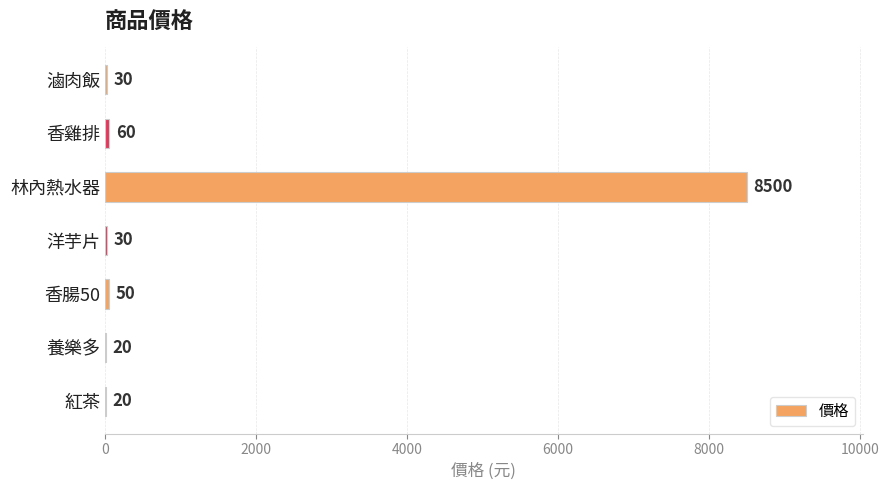

Reading bottom to top, transcribe all the data shown in this chart.

紅茶=20	養樂多=20	香腸50=50	洋芋片=30	林內熱水器=8500	香雞排=60	滷肉飯=30